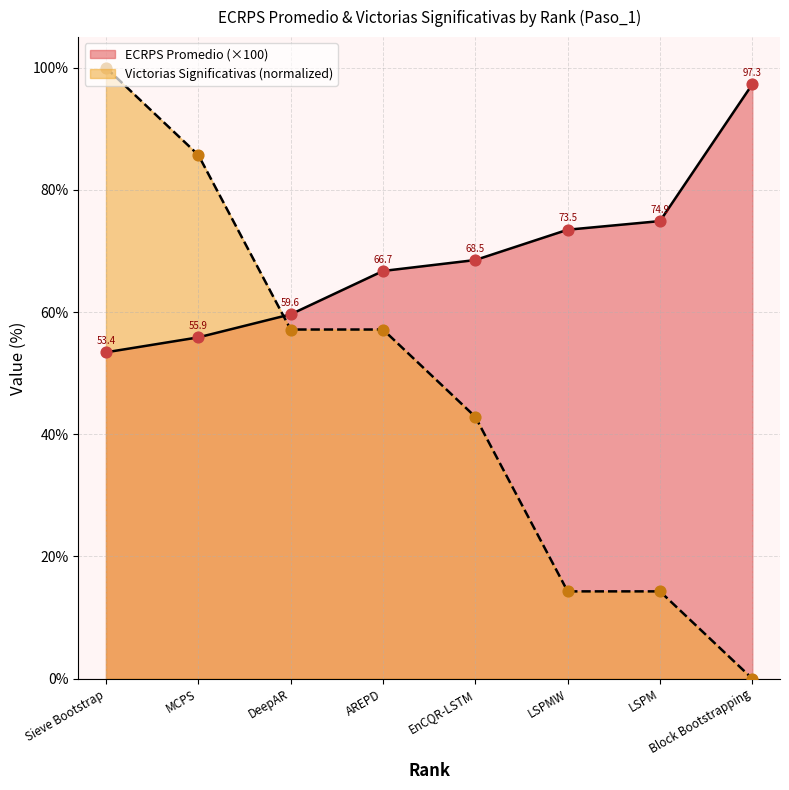

Which series has the widest spread of Y values?

Victorias Significativas